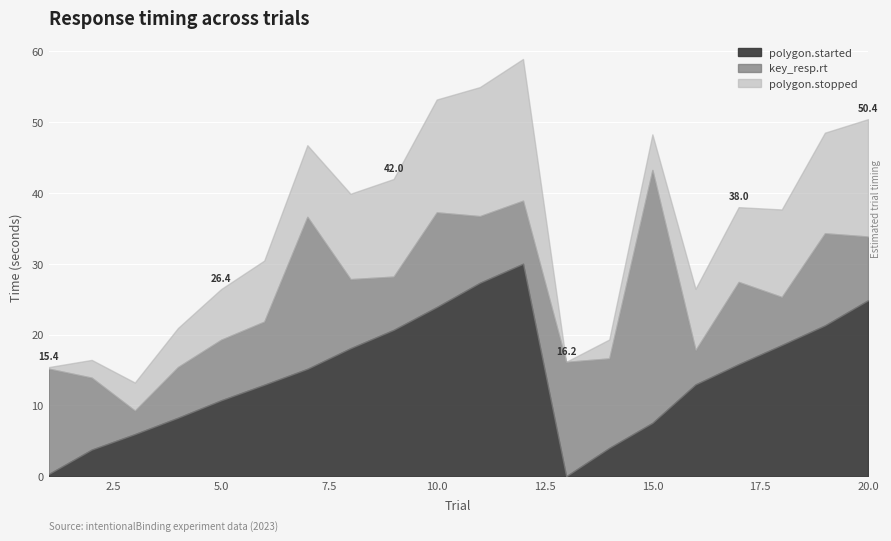

What is the maximum value for polygon.started?

30.0